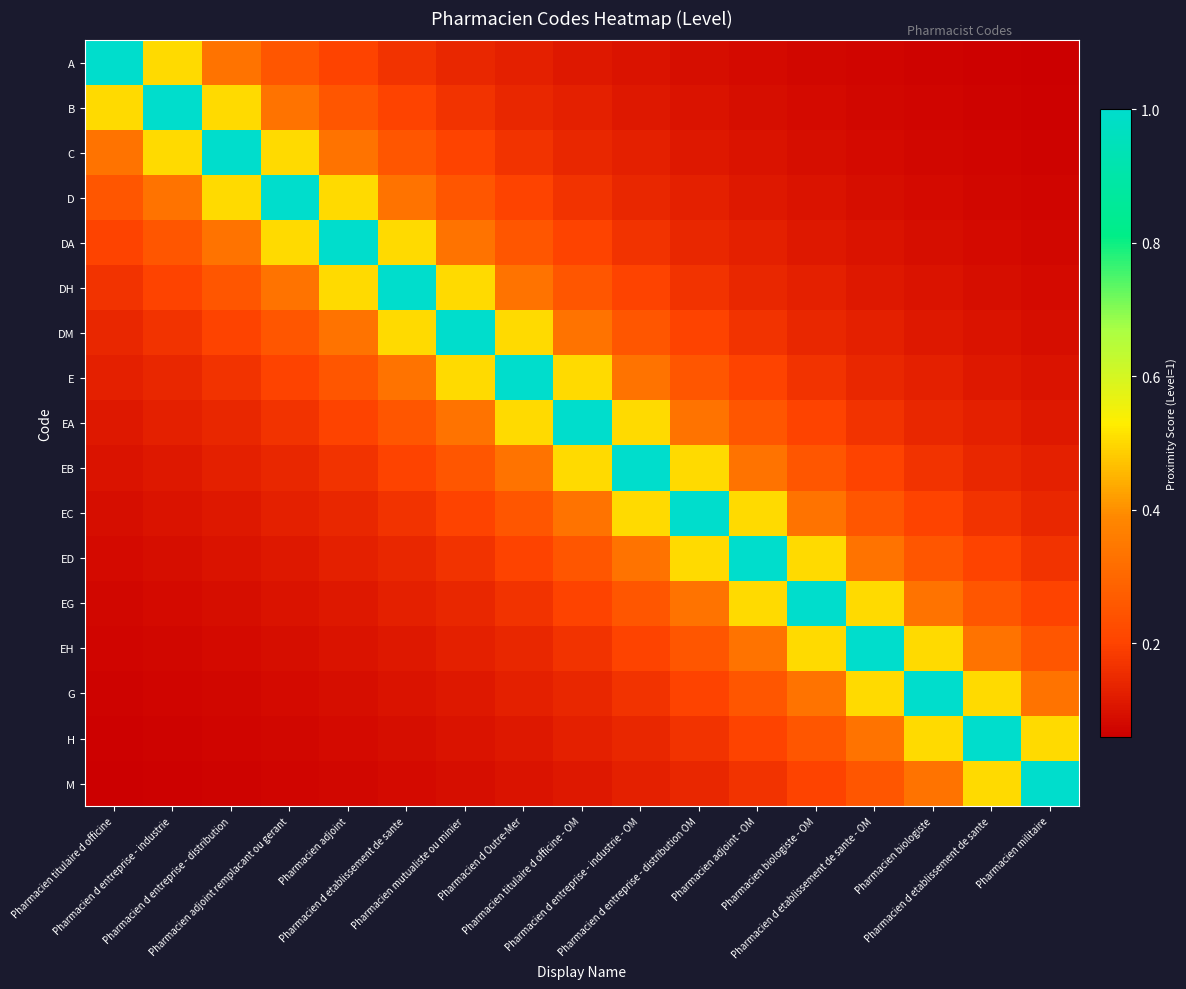

Rank the series by their maximum value, from highest to lowest.

A, B, C, D, DA, DH, DM, E, EA, EB, EC, ED, EG, EH, G, H, M